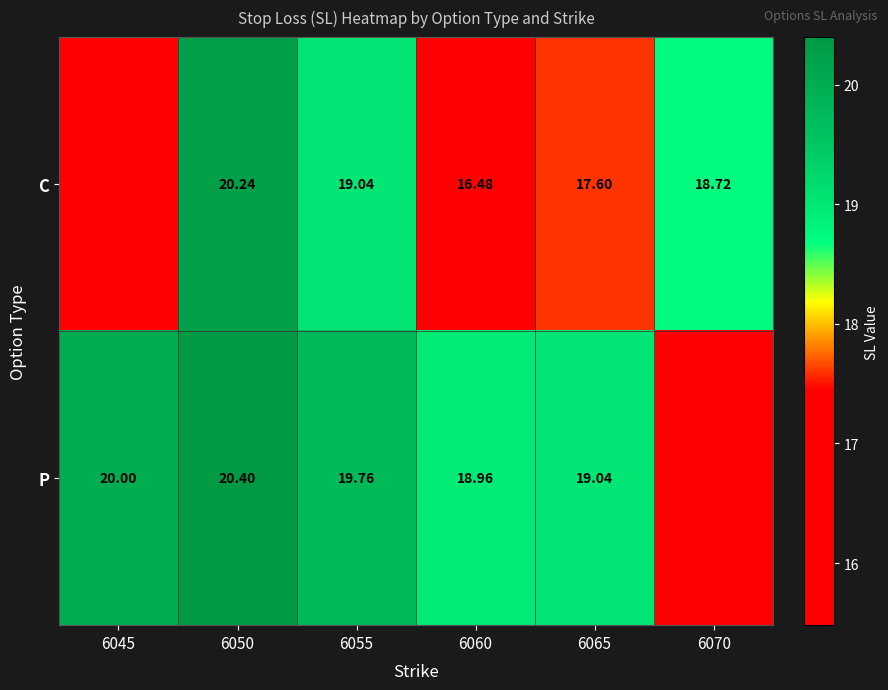

Which series changed the most between 6050 and 6065?

C